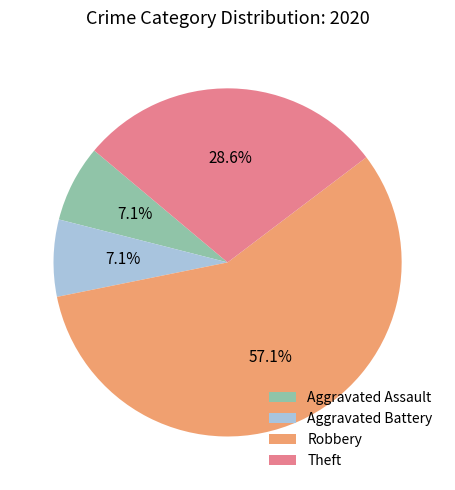

Which has a higher value, Aggravated Assault or Theft?

Theft